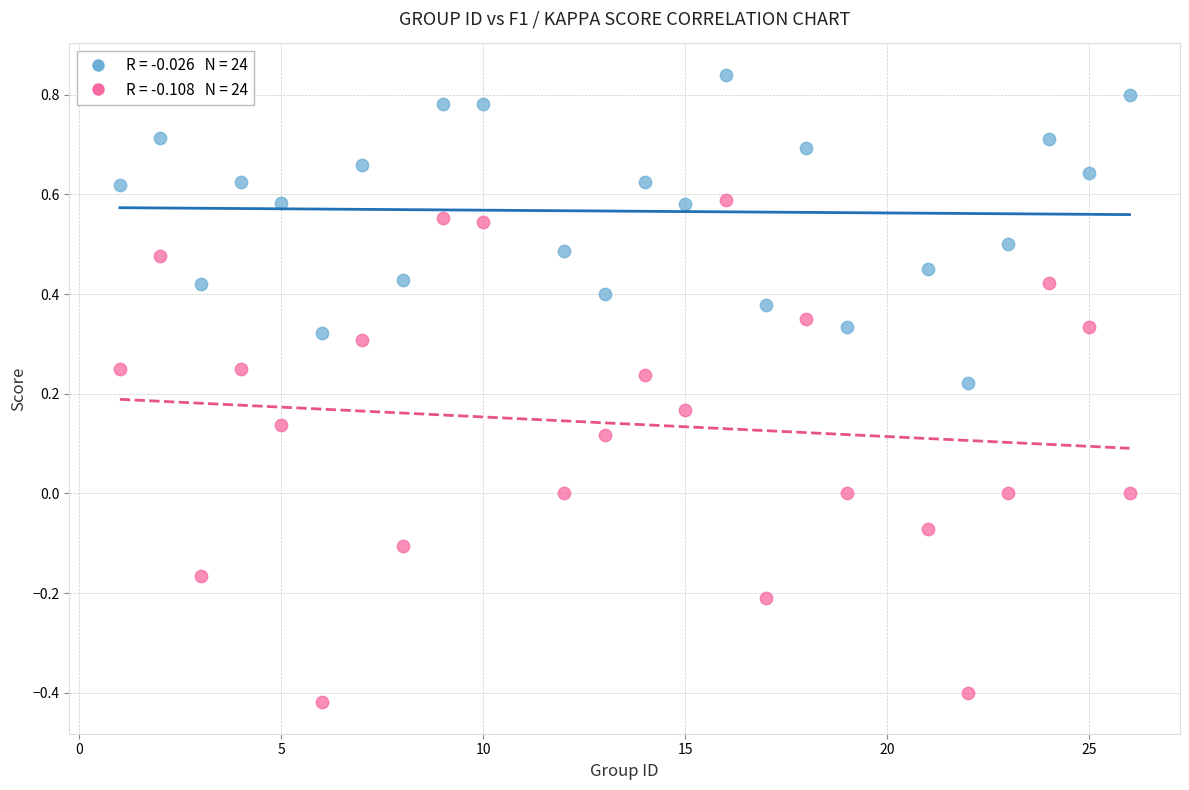

Across all data points, what is the range of X values (max minus min)?

25.0